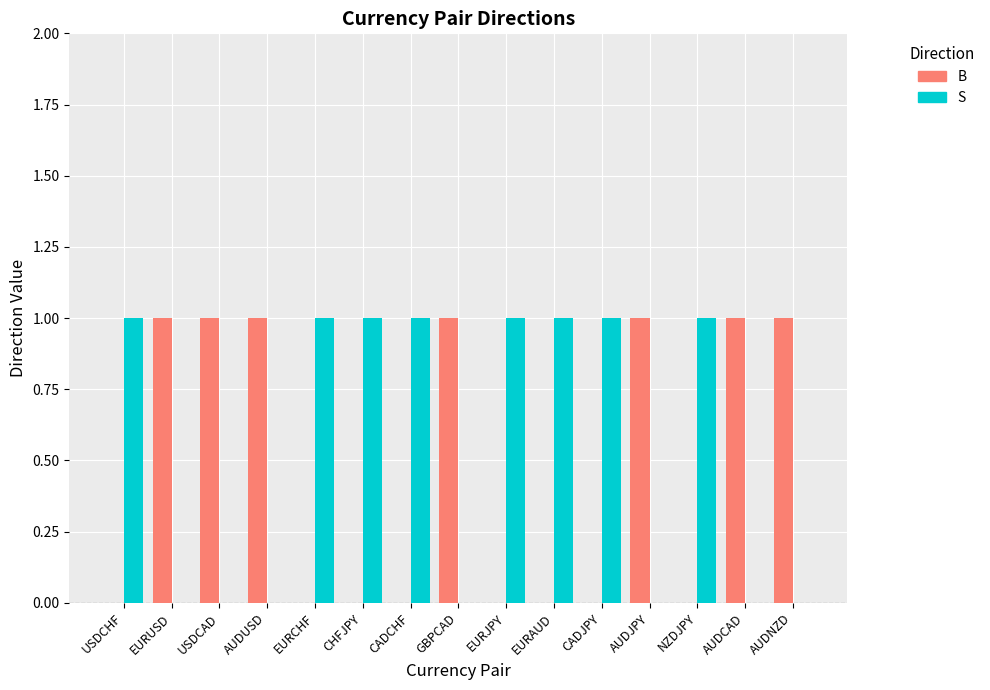

The S series shows 1 at EURJPY. True or false?

True